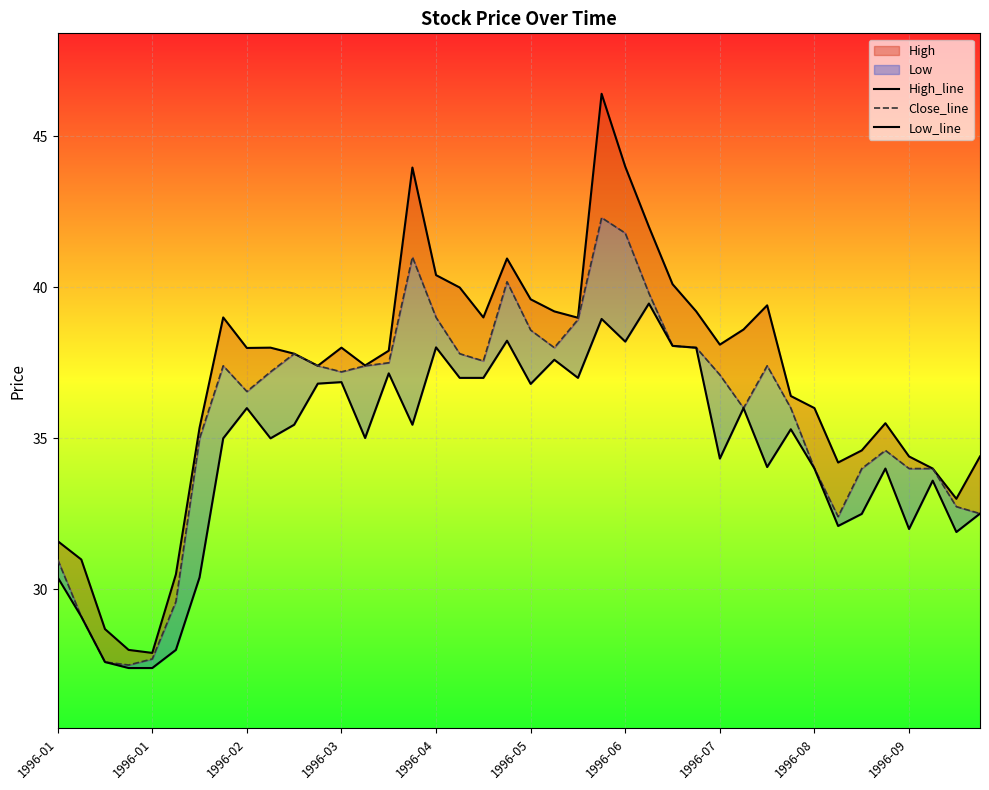

True or false: High_line and Close_line cross at least once.

False